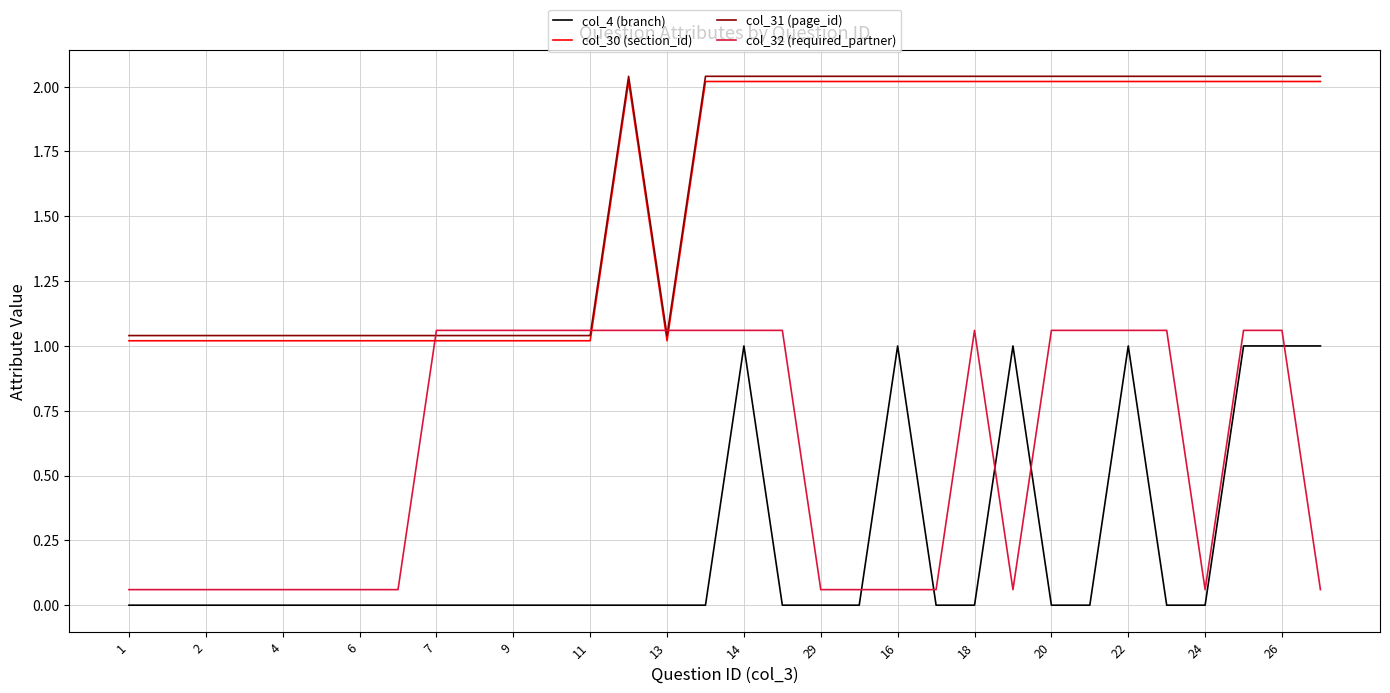

True or false: col_30 (section_id) and col_4 (branch) cross at least once.

False